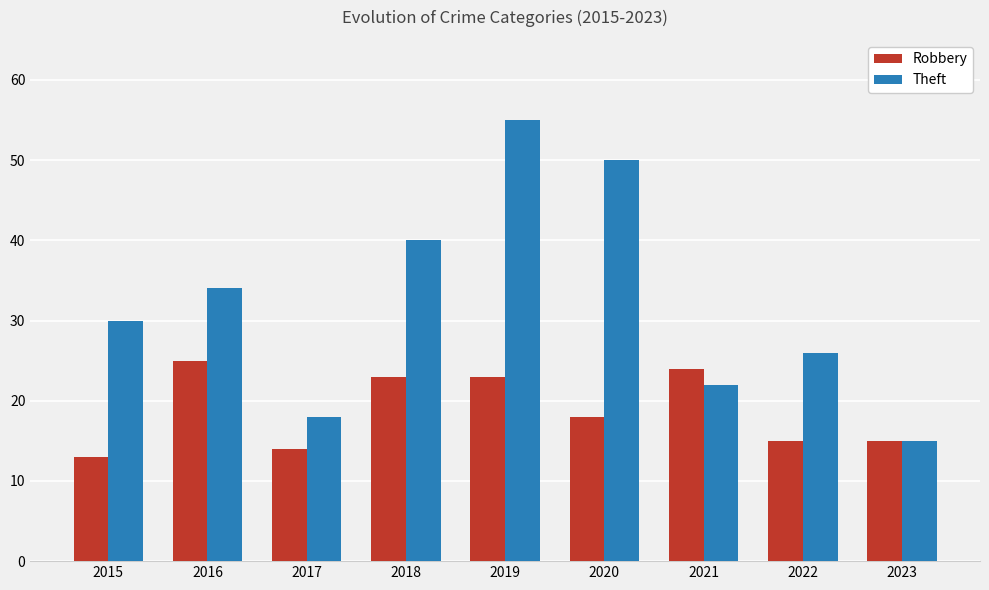

What is the difference between the Robbery values at 2015 and 2019?

10